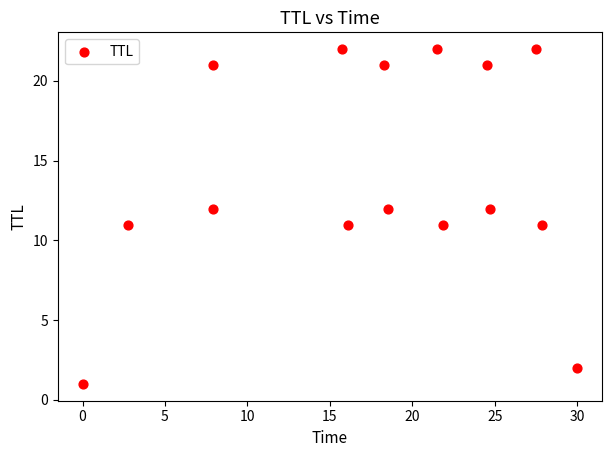

What is the range of Y values (max minus min)?

21